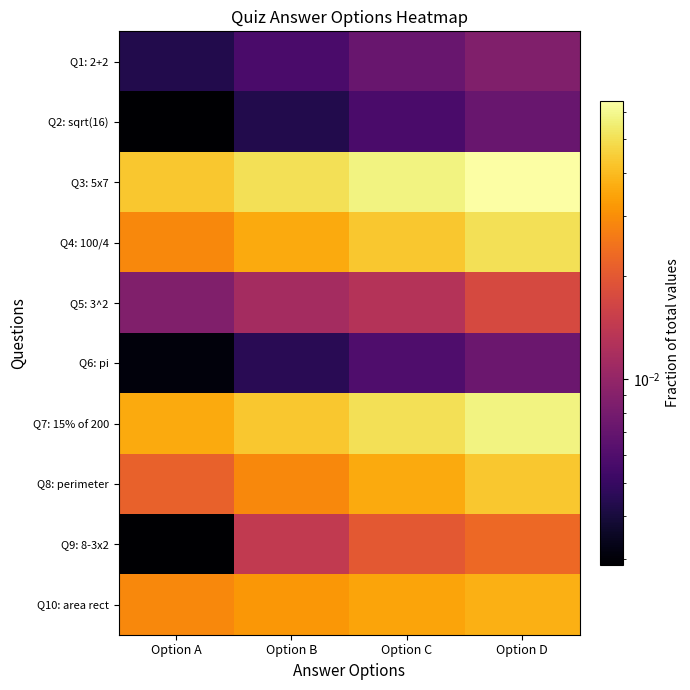

Reading right to left, transcribe all the data shown in this chart.

Q1: 2+2: Option D=0.0	Option C=0.0	Option B=0.0	Option A=0.0
Q2: sqrt(16): Option D=0.0	Option C=0.0	Option B=0.0	Option A=0.0
Q3: 5x7: Option D=0.1	Option C=0.1	Option B=0.1	Option A=0.0
Q4: 100/4: Option D=0.1	Option C=0.0	Option B=0.0	Option A=0.0
Q5: 3^2: Option D=0.0	Option C=0.0	Option B=0.0	Option A=0.0
Q6: pi: Option D=0.0	Option C=0.0	Option B=0.0	Option A=0.0
Q7: 15% of 200: Option D=0.1	Option C=0.1	Option B=0.0	Option A=0.0
Q8: perimeter: Option D=0.0	Option C=0.0	Option B=0.0	Option A=0.0
Q9: 8-3x2: Option D=0.0	Option C=0.0	Option B=0.0	Option A=0.0
Q10: area rect: Option D=0.0	Option C=0.0	Option B=0.0	Option A=0.0